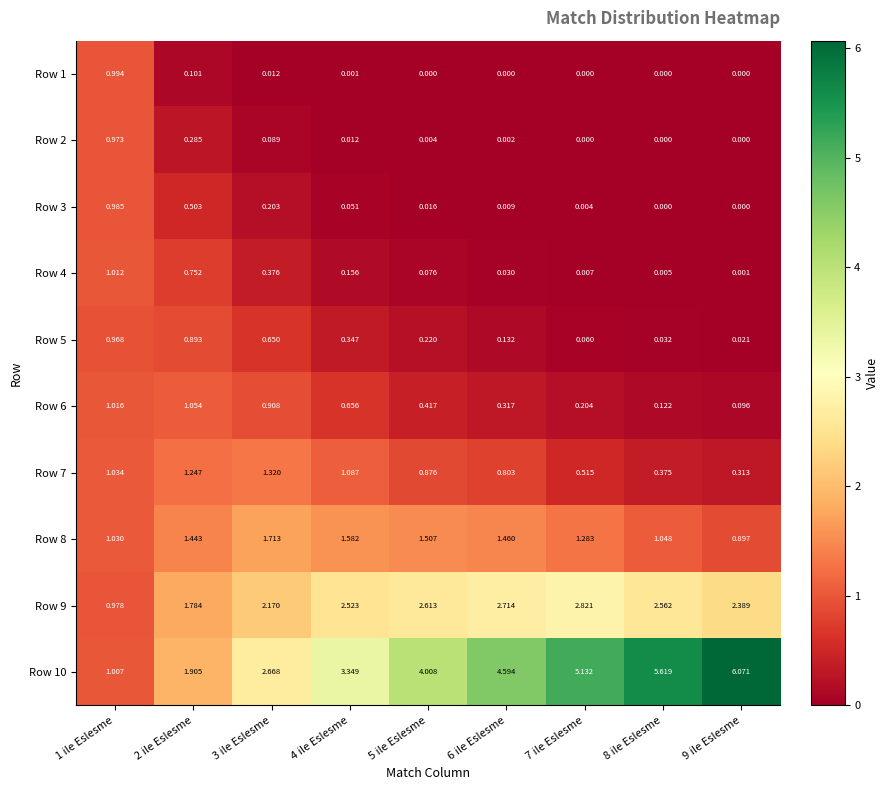

Rank the series by their maximum value, from highest to lowest.

Row 10, Row 9, Row 8, Row 7, Row 6, Row 4, Row 1, Row 3, Row 2, Row 5